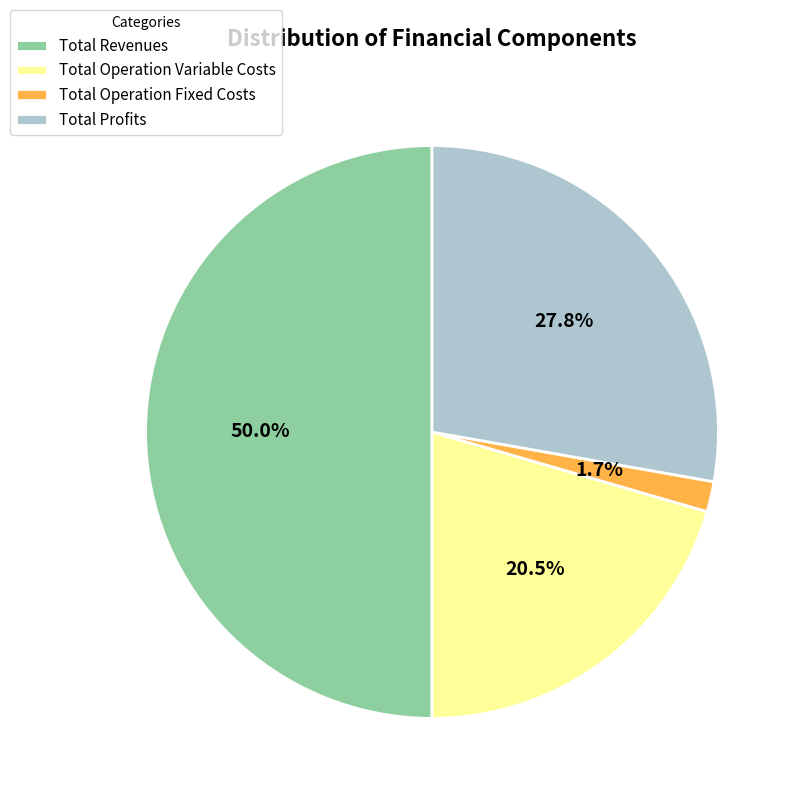

How many slices are in this pie chart?

4